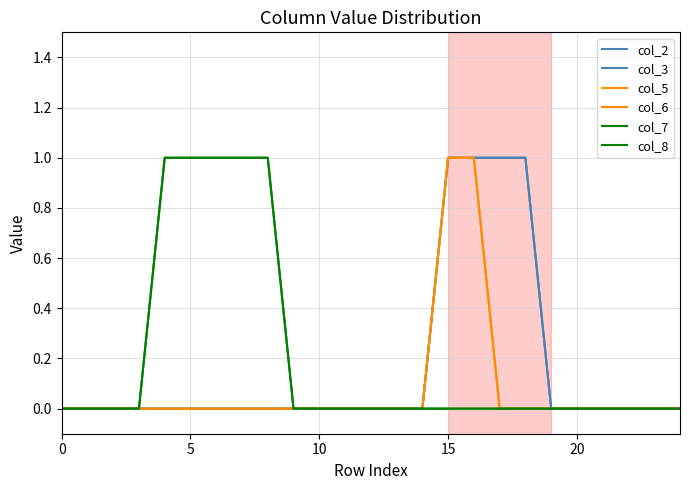

Does the chart have visible grid lines?

Yes